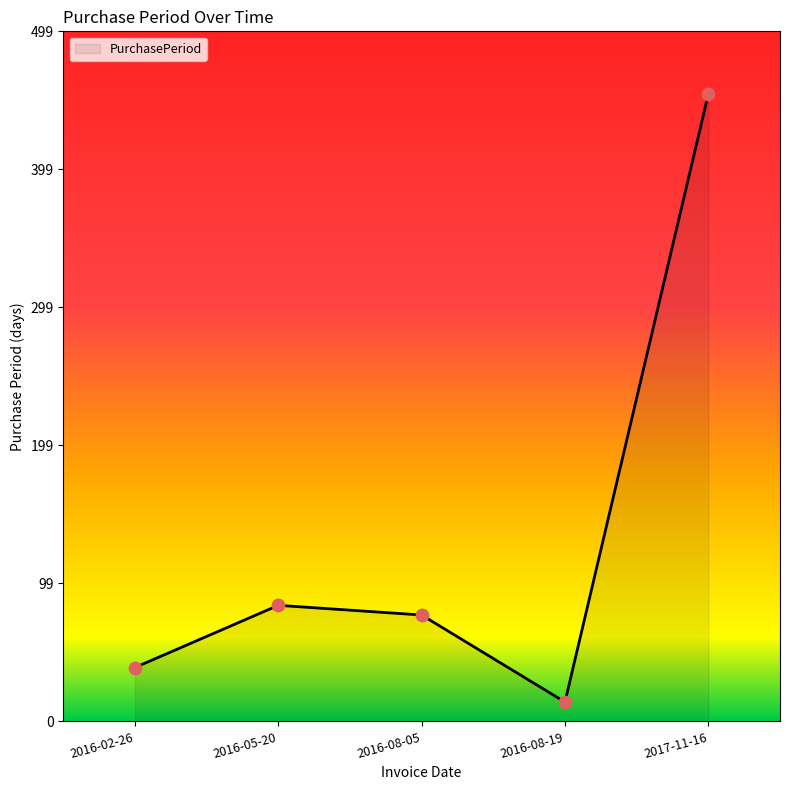

What is the change in value from 2016-02-26 to 2016-05-20?

+45